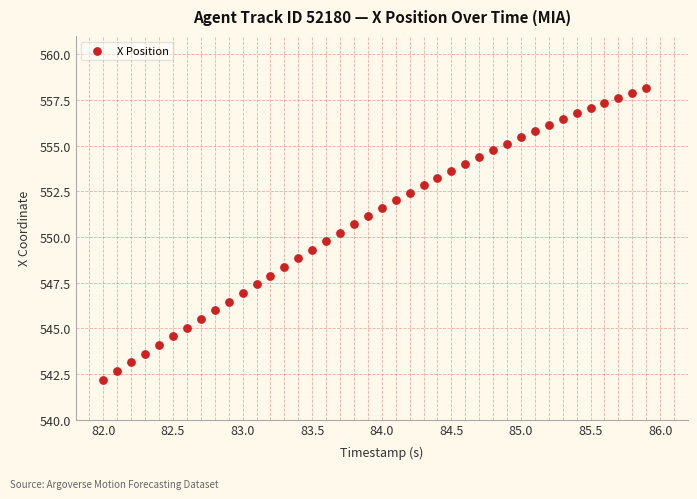

What is the range of Y values (max minus min)?

15.9